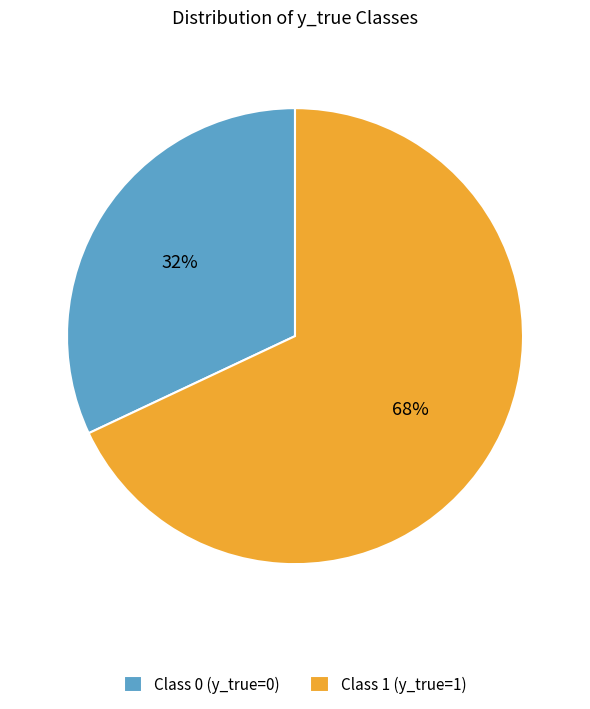

How many segments does this pie chart have?

2